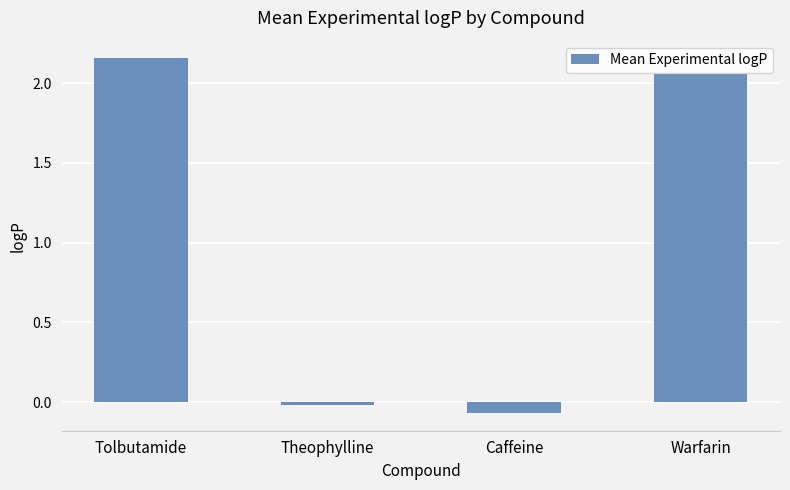

Approximately how many times larger is the value at Warfarin compared to Tolbutamide?

1.0